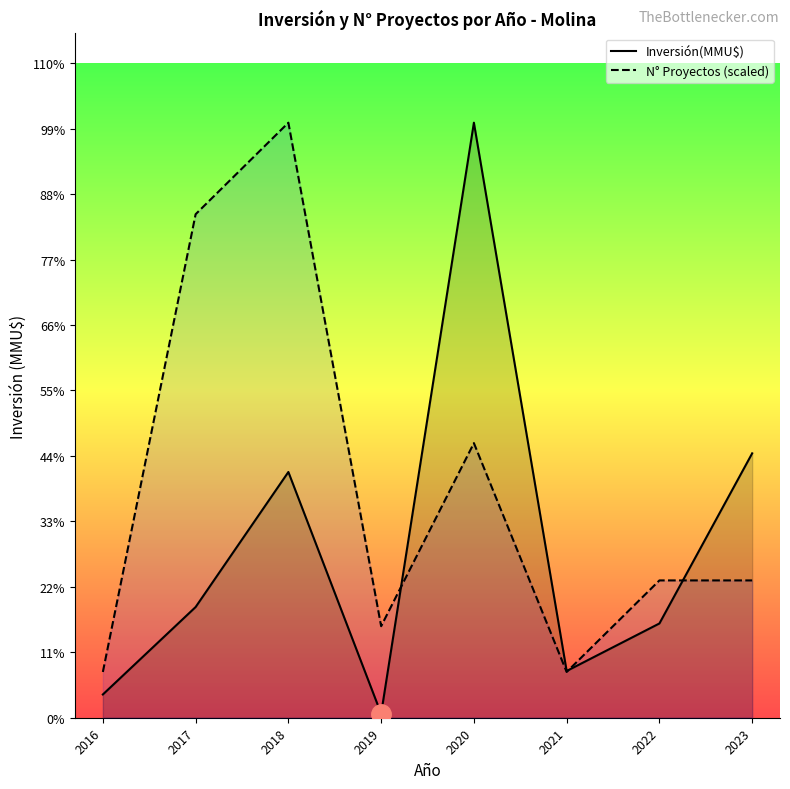

At which category does Inversión(MMU$) reach its first local valley?

2019